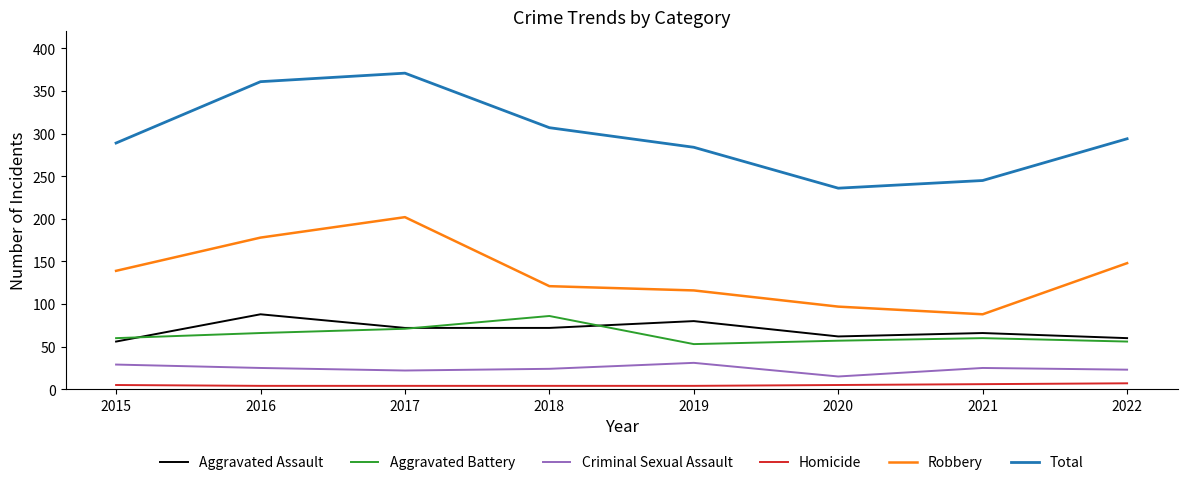

True or false: Criminal Sexual Assault and Aggravated Assault cross at least once.

False